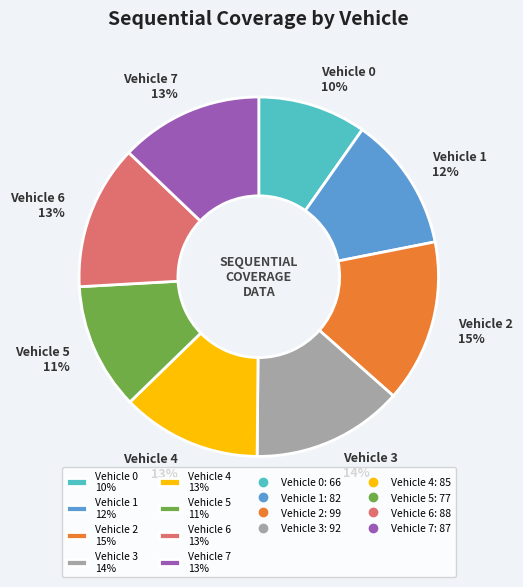

To the nearest percent, what is the difference between the largest and smallest slice percentages?

5%